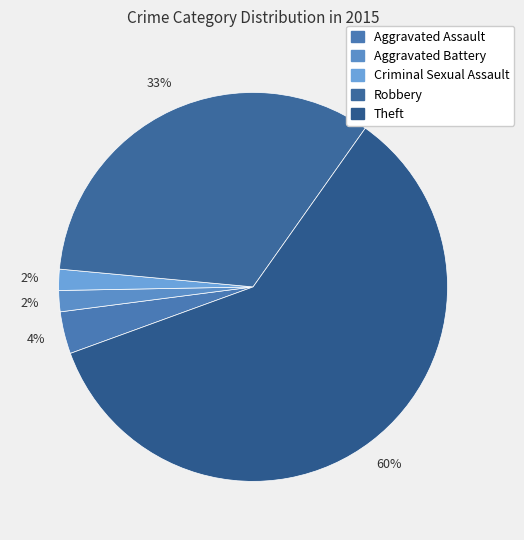

True or false: Robbery accounts for 33% of the total.

True